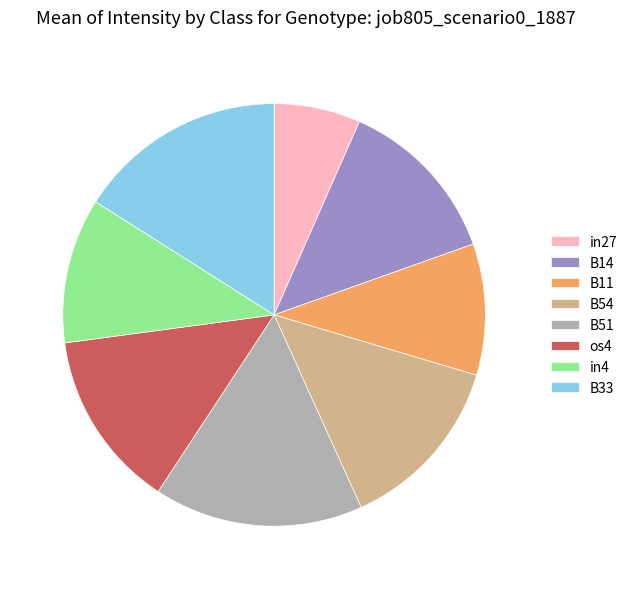

Is there any slice that represents more than half of the pie?

No